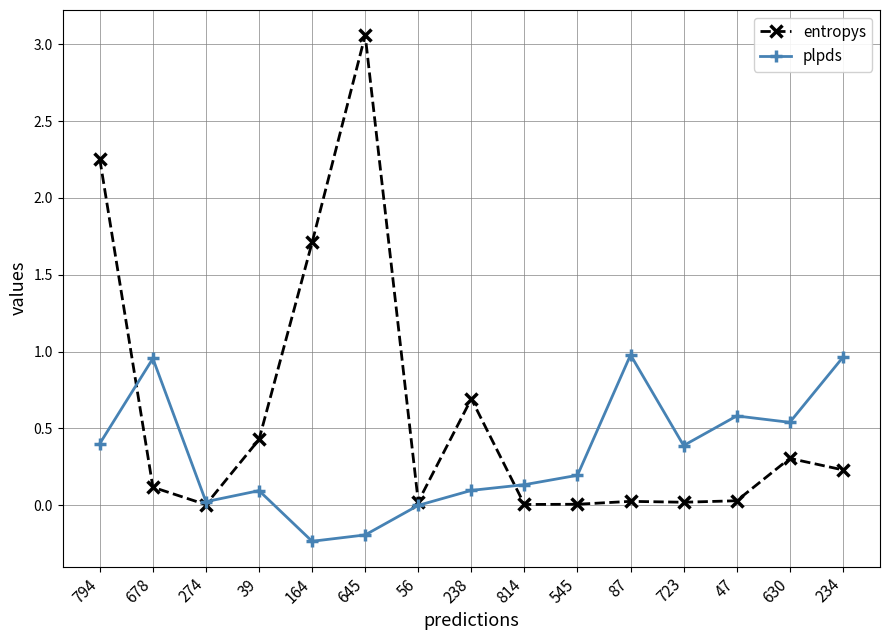

What is the sum of all entropys values?

8.9